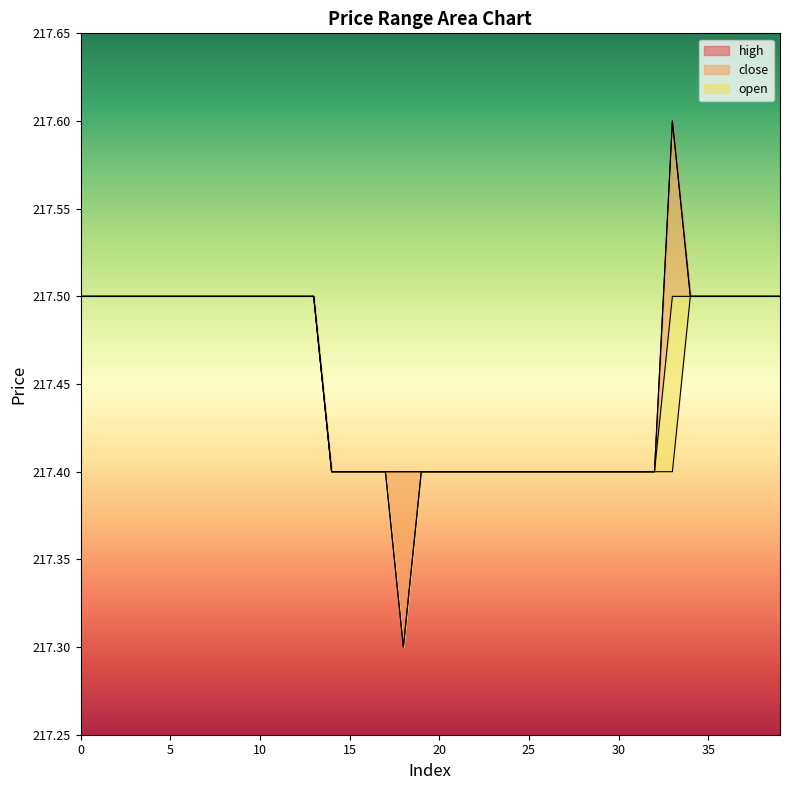

Which label corresponds to the smallest value in the chart?

18